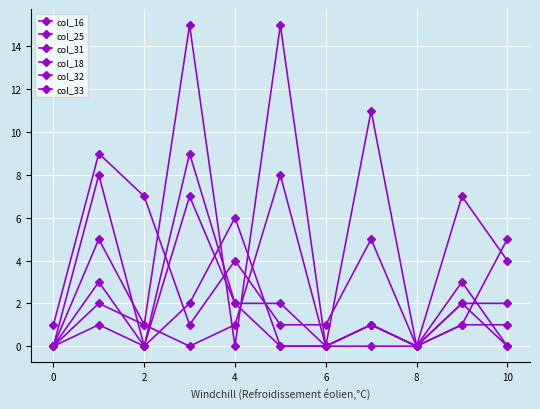

What is the value of the col_32 point at the 5th from the left?

6